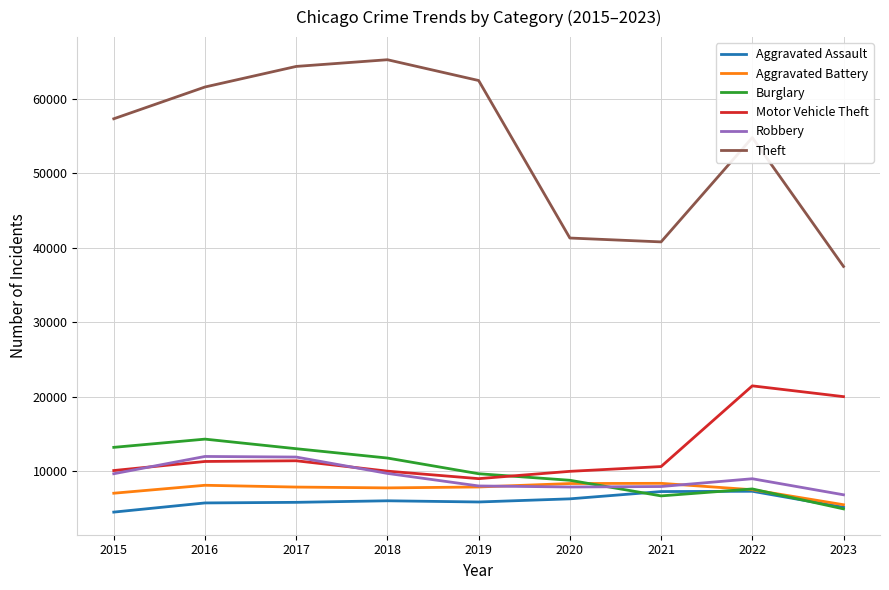

Does the chart display data point markers on the line(s)?

No